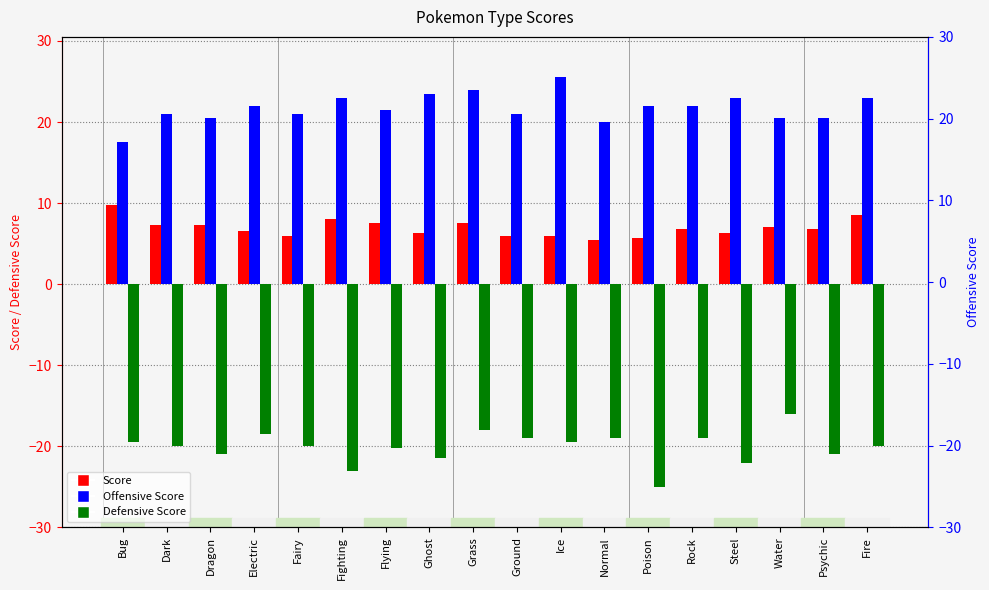

What is the total value across all series at Ice?

12.0